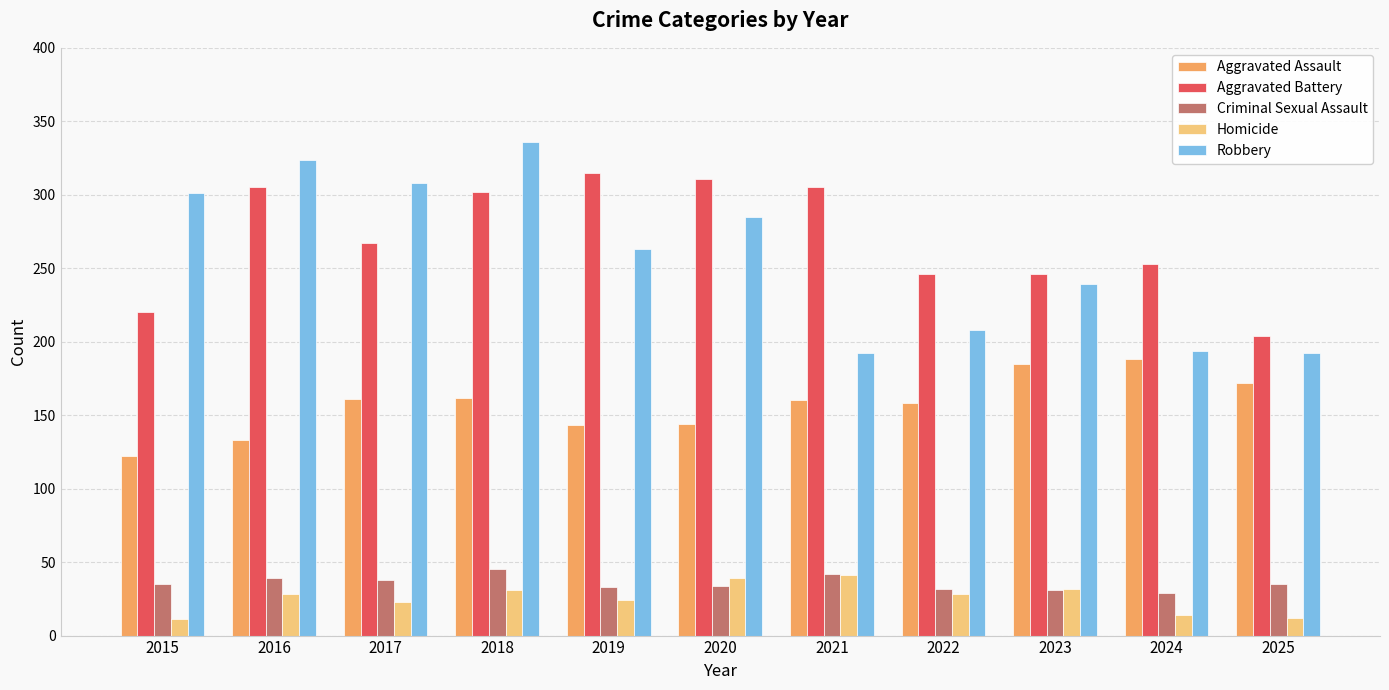

Which series has the widest spread of values?

Robbery